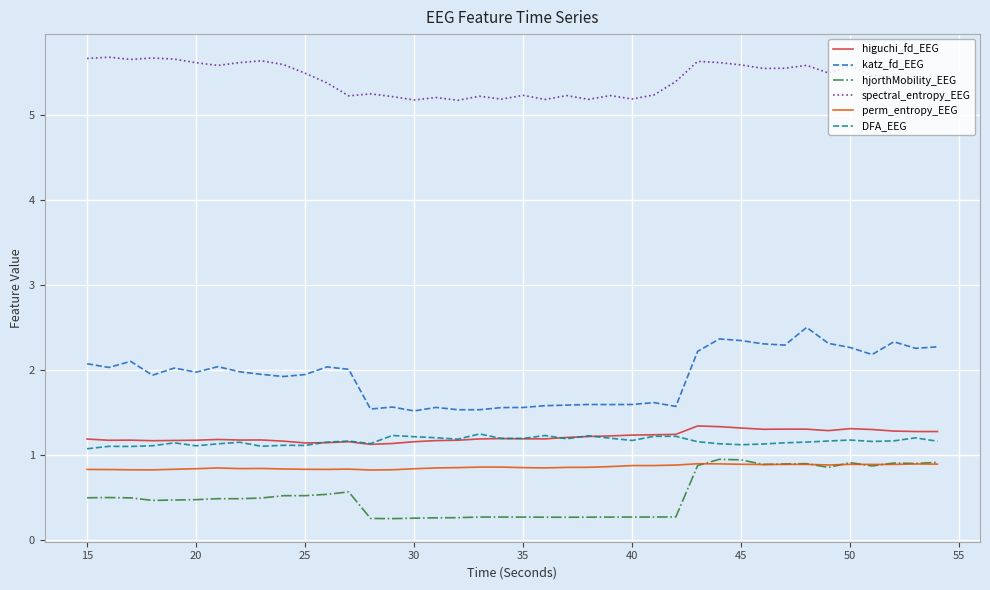

Which series has the largest total across all categories?

spectral_entropy_EEG